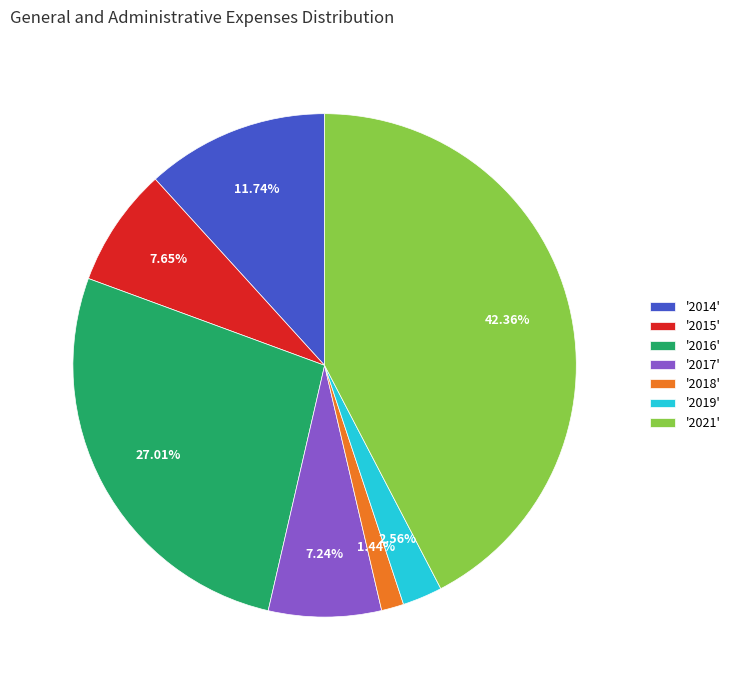

What is the ratio of the value at '2014' to the value at '2015'?

1.5